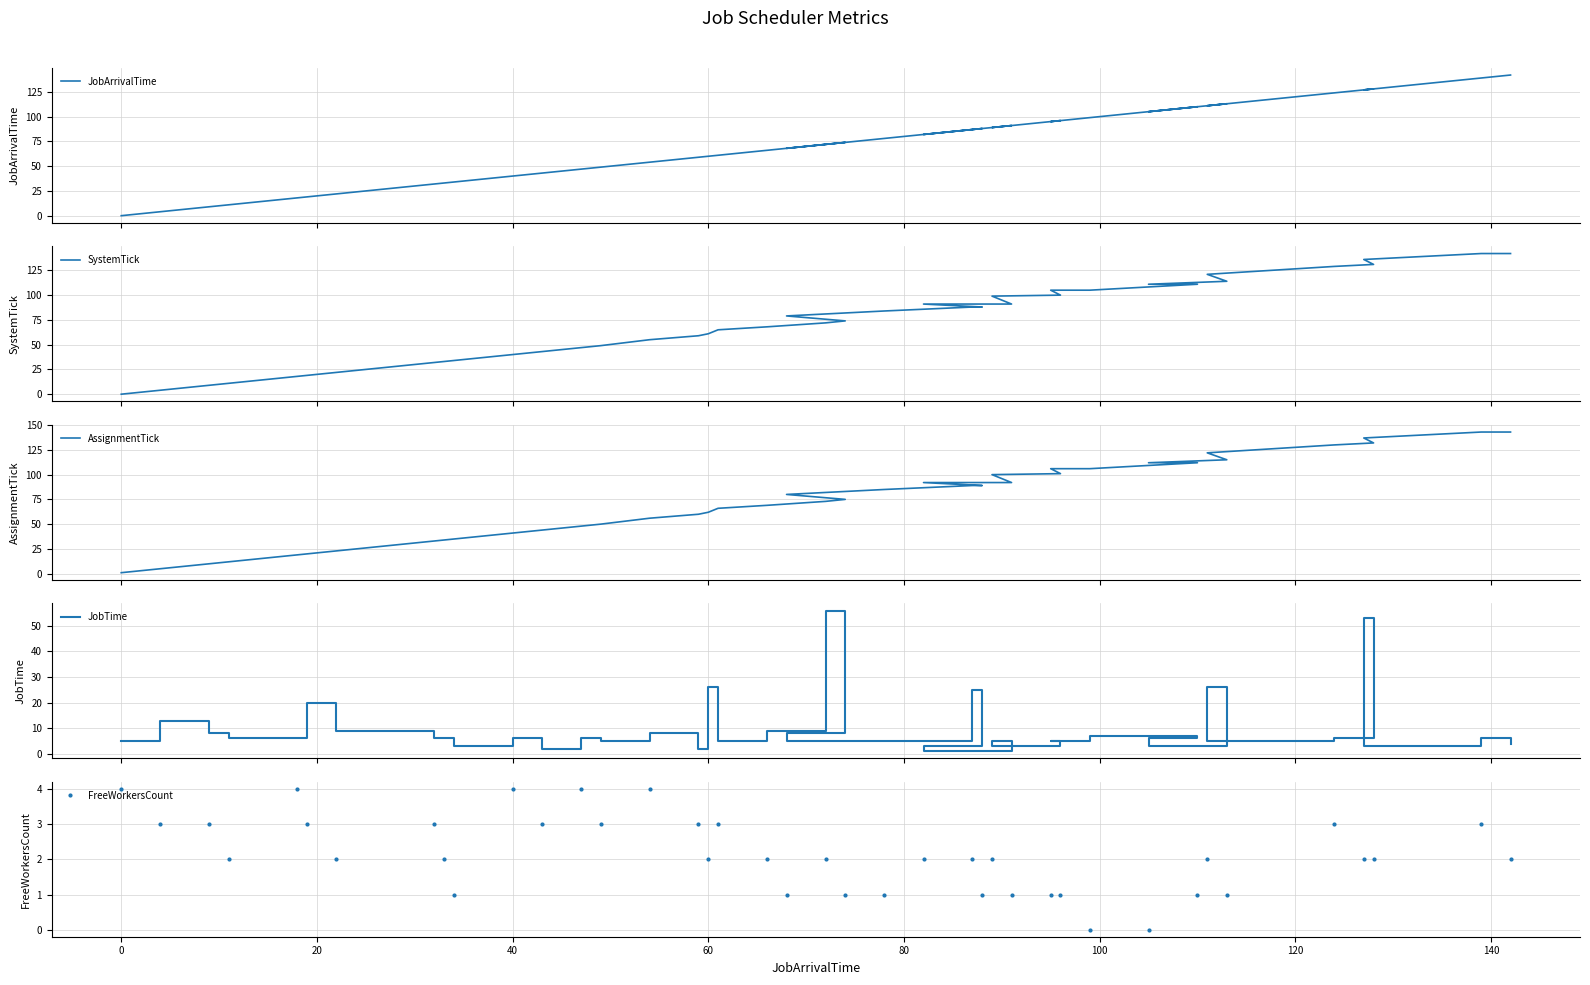

Is this an area chart (filled region under the line)?

No